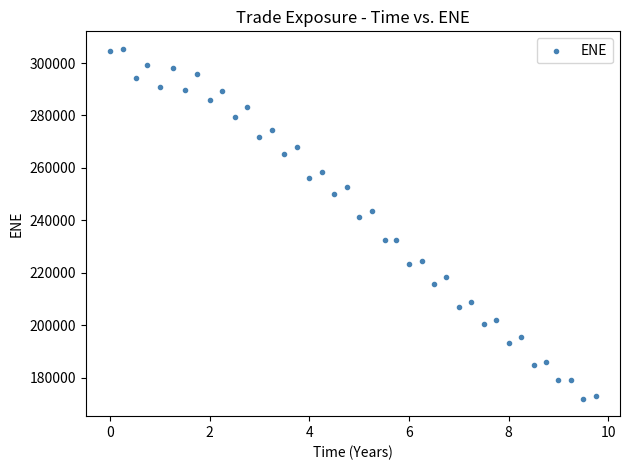

What Y value in the scatter plot is closest to 238701?

241394